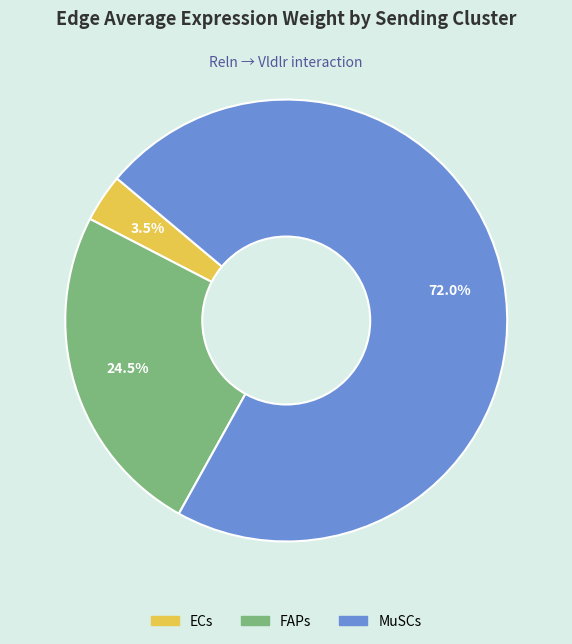

Which slice is the largest?

MuSCs